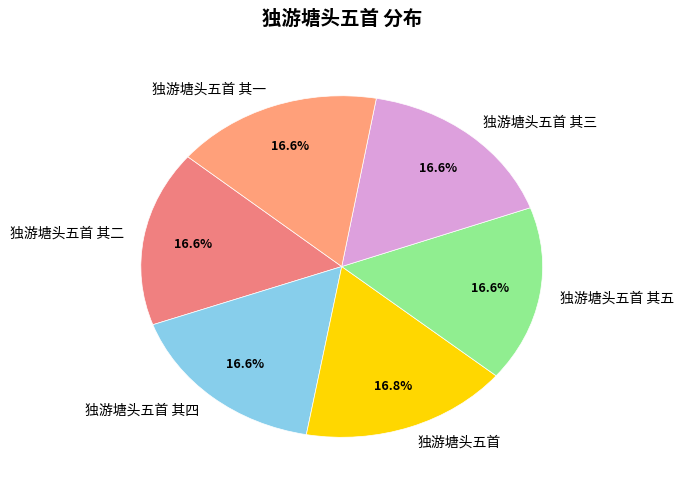

What is the ratio of the value at 独游塘头五首 其二 to the value at 独游塘头五首?

1.0